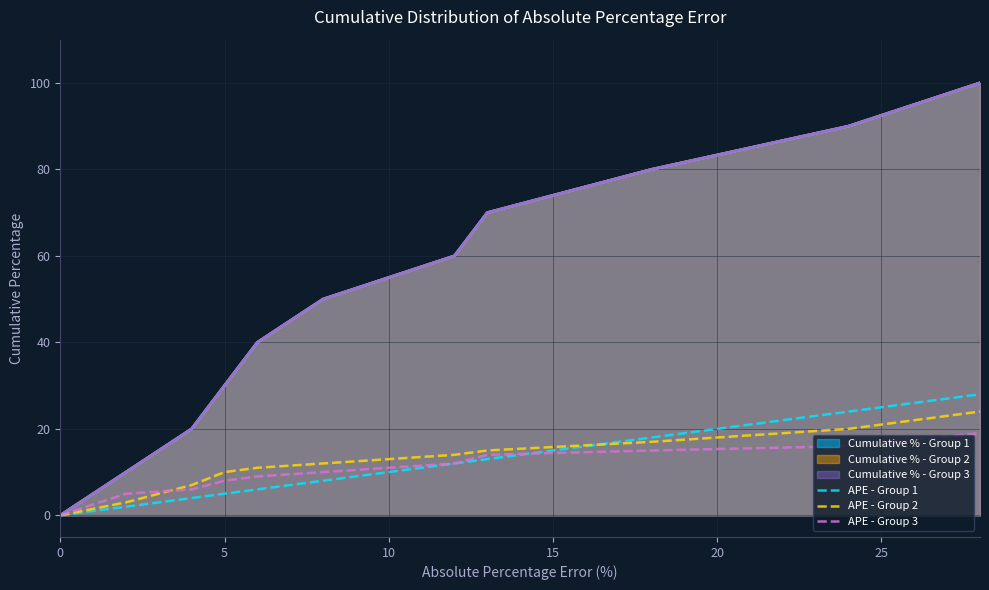

How many intersections are there between APE - Group 2 and APE - Group 1?

1